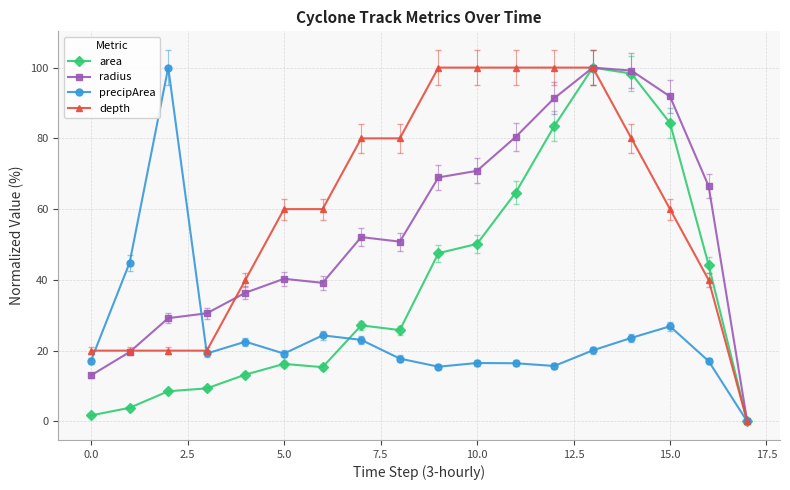

Which series has the largest total across all categories?

depth